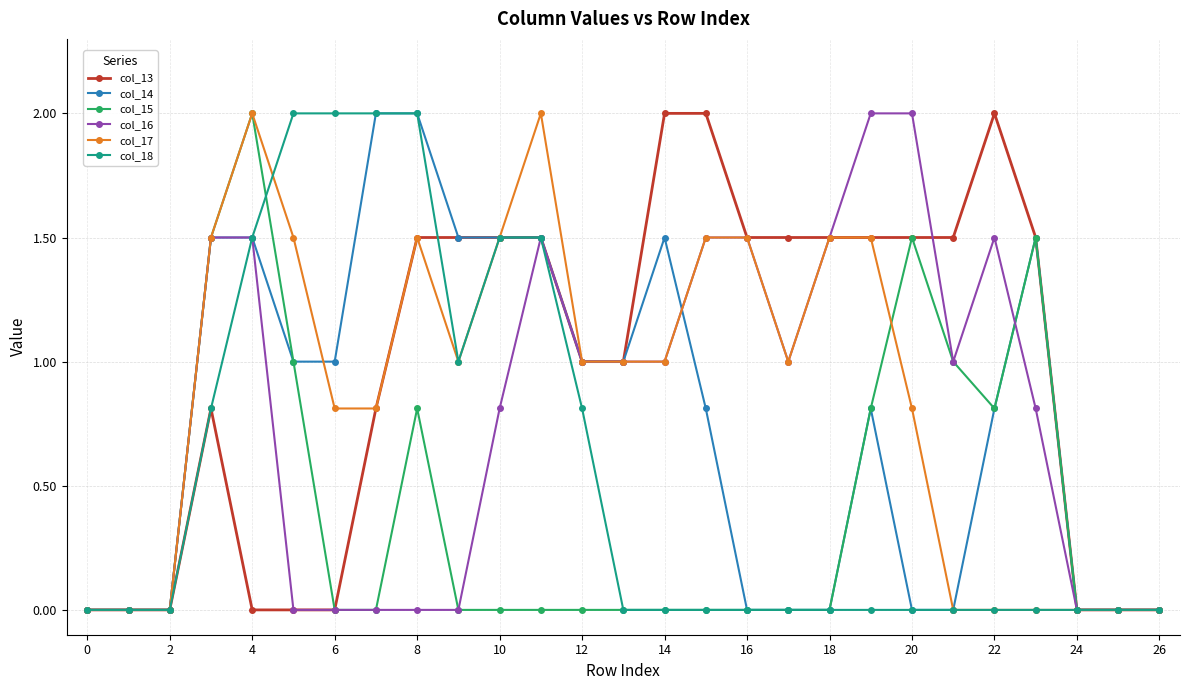

What is the value of the col_18 point at the 7th from the left?

2.0